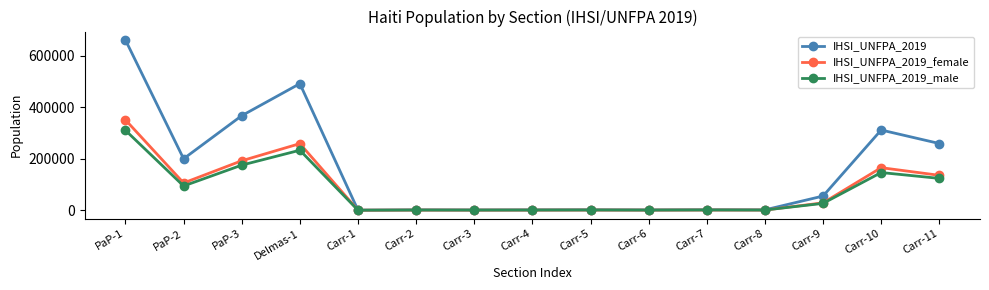

Which series has the largest total across all categories?

IHSI_UNFPA_2019